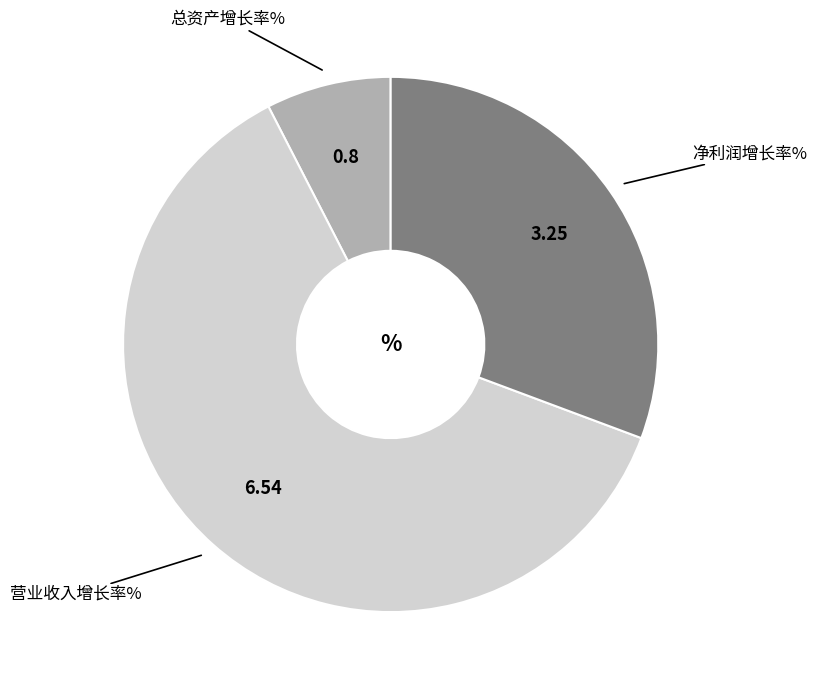

Does any single category account for the majority?

Yes